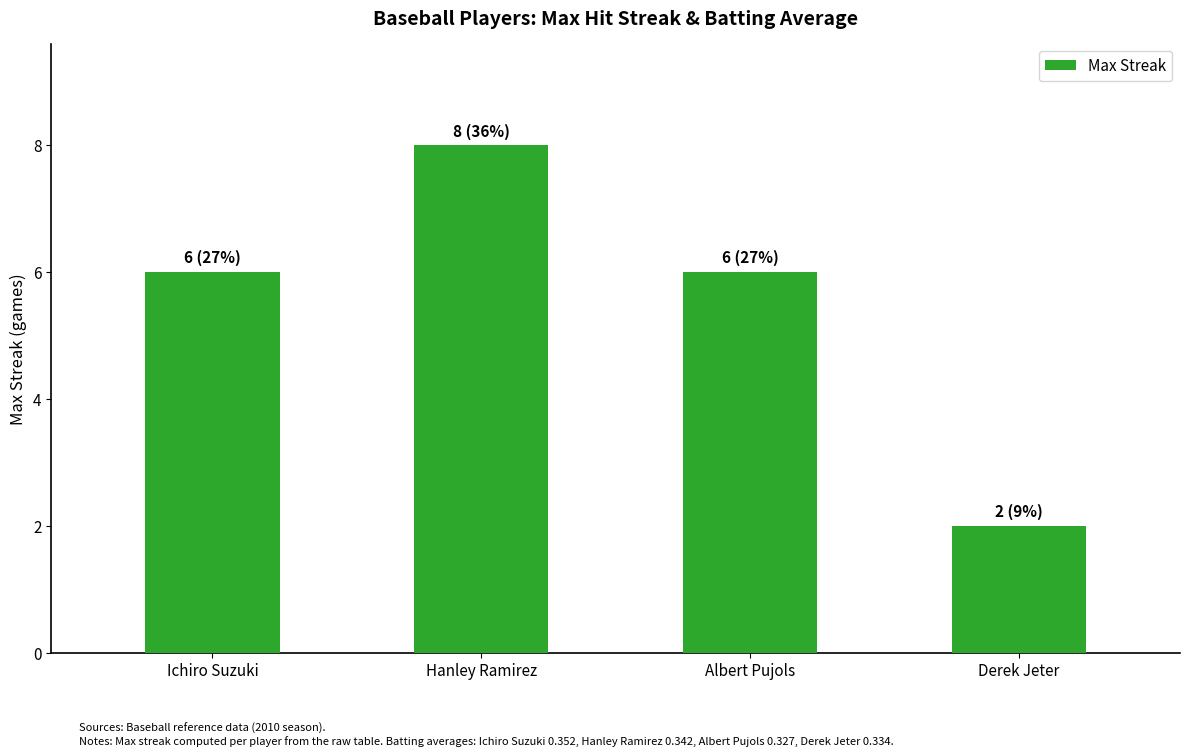

What value does the data have at Albert Pujols?

6